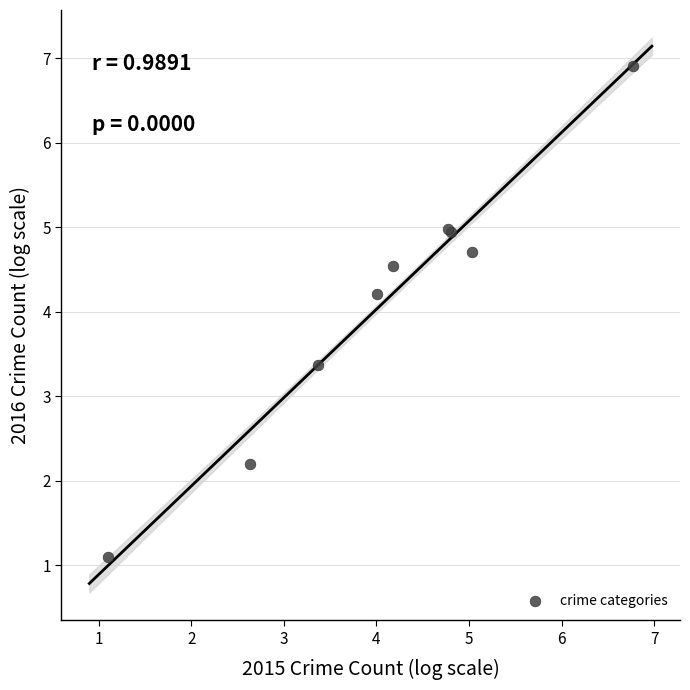

What Y value in the scatter plot is closest to 4?

4.2